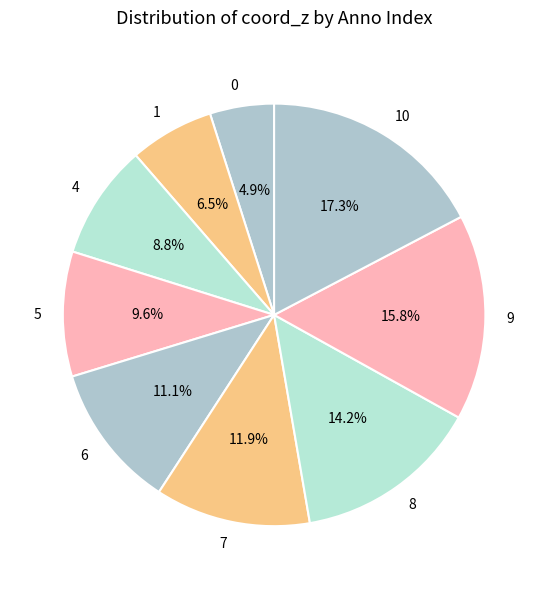

To the nearest percent, what portion does 0 represent?

5%